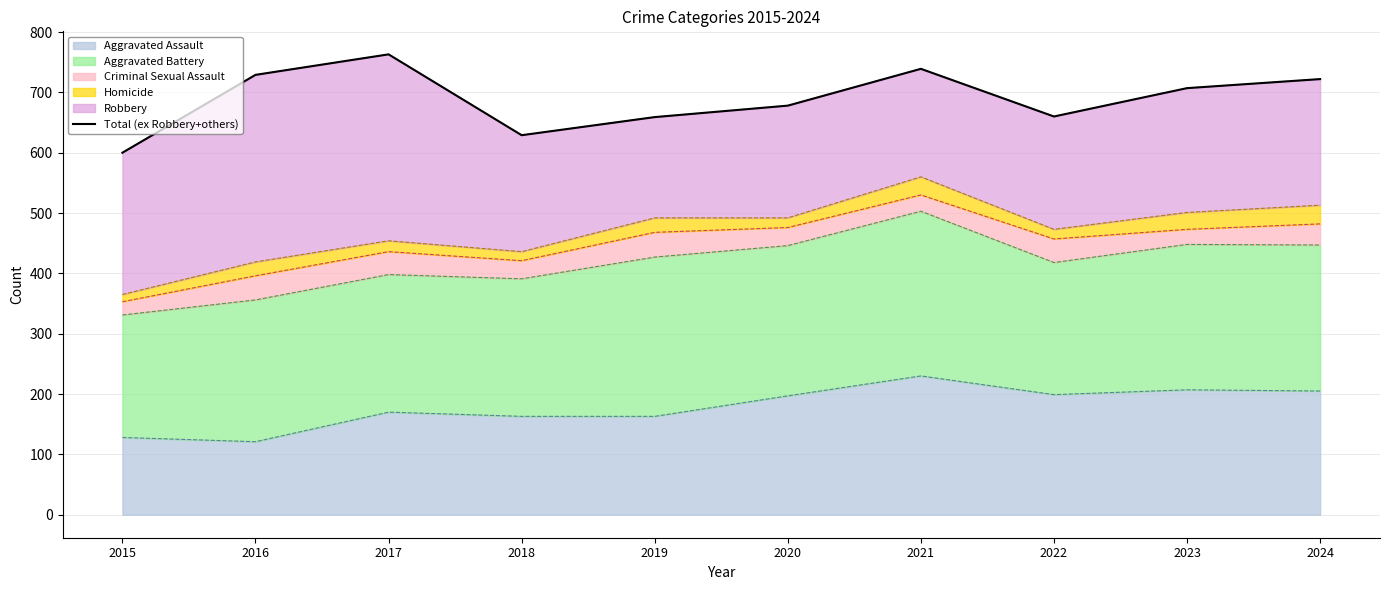

Rank the categories by value from lowest to highest.

2015, 2018, 2019, 2022, 2020, 2023, 2024, 2016, 2021, 2017